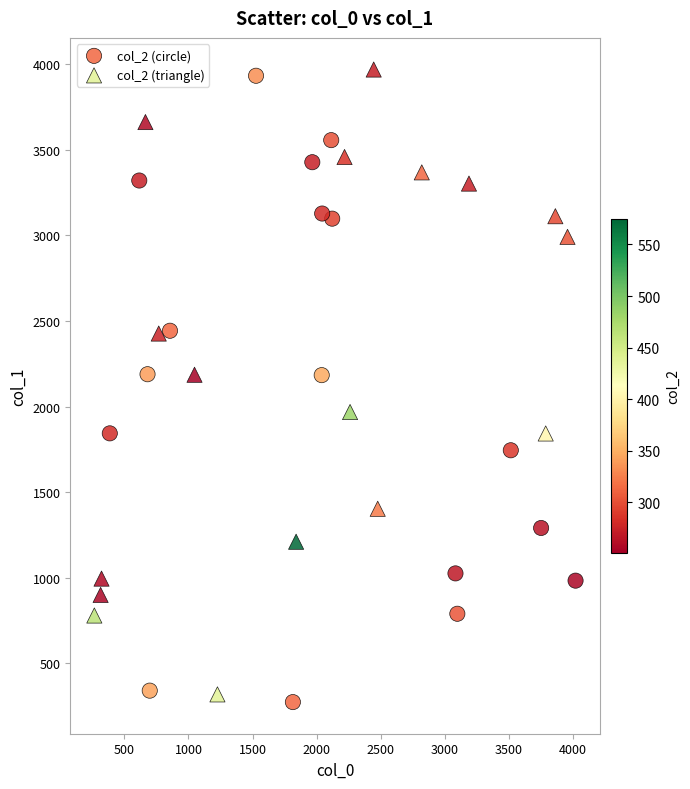

Which series has the widest spread of Y values?

col_2 (circle)